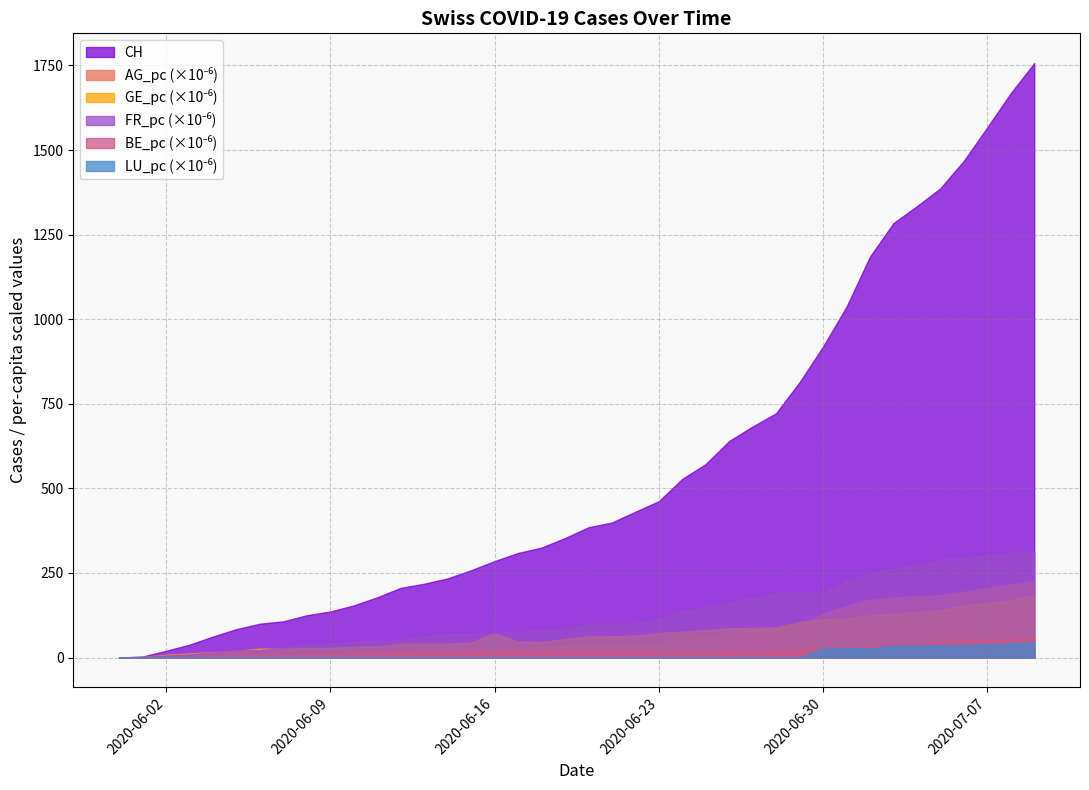

At which category does the chart reach its minimum across all series?

2020-05-31